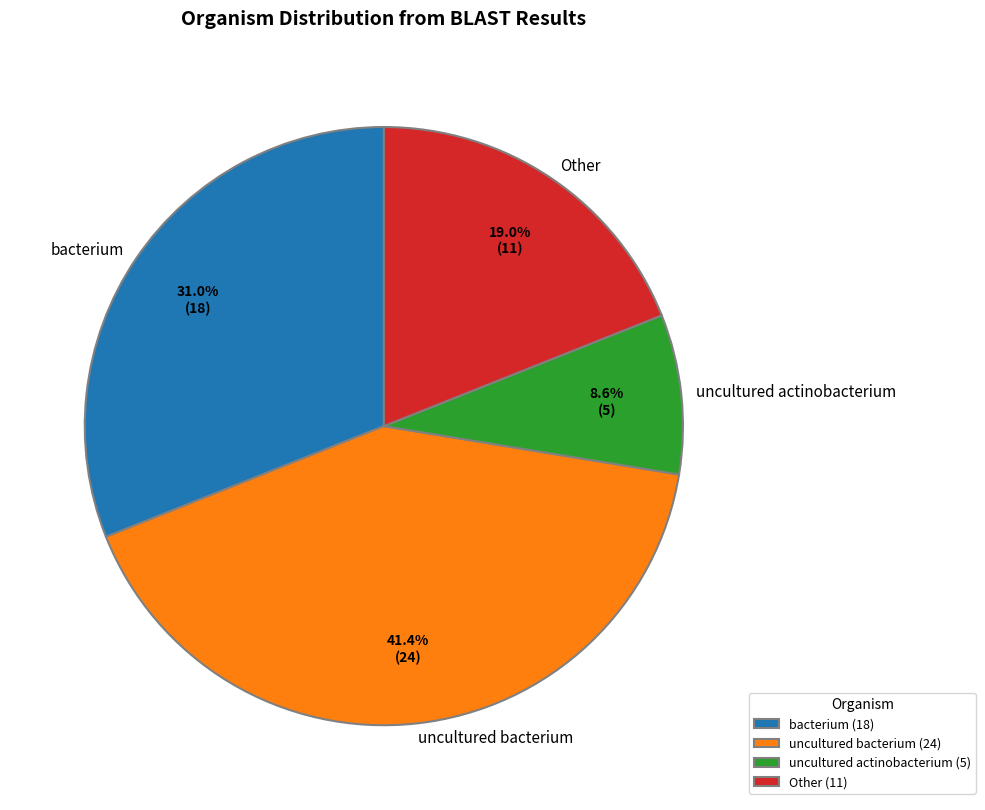

Is there a majority slice in this chart?

No